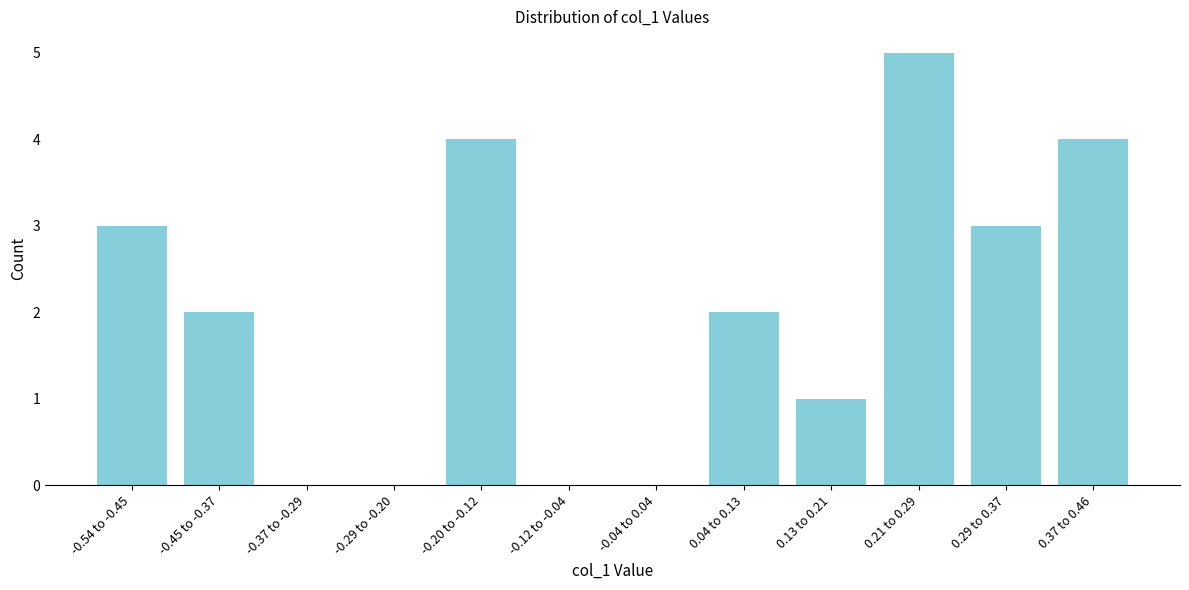

Reading left to right, list all the values displayed in this chart.

-0.54 to -0.45=3	-0.45 to -0.37=2	-0.37 to -0.29=0	-0.29 to -0.20=0	-0.20 to -0.12=4	-0.12 to -0.04=0	-0.04 to 0.04=0	0.04 to 0.13=2	0.13 to 0.21=1	0.21 to 0.29=5	0.29 to 0.37=3	0.37 to 0.46=4